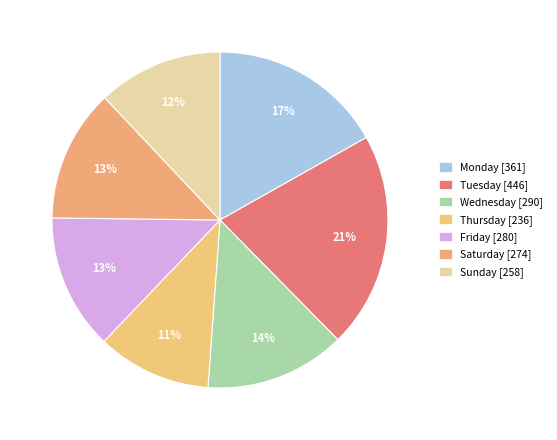

How many segments does this pie chart have?

7